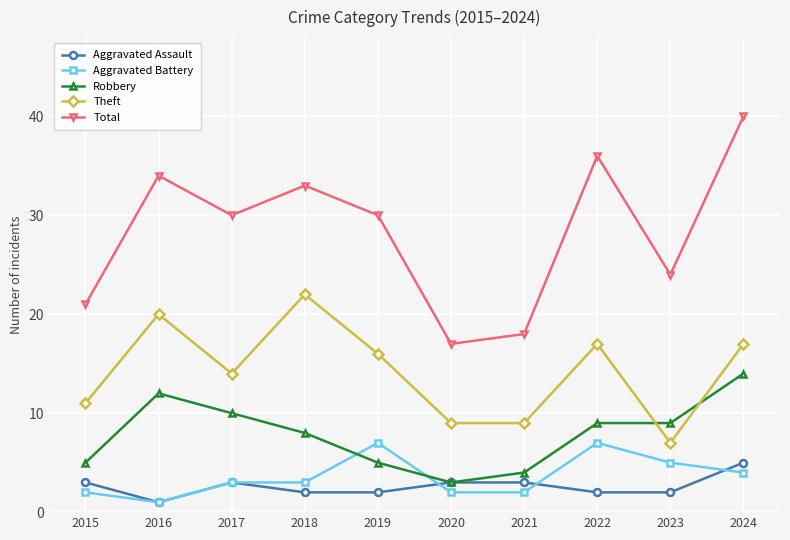

How many data points does each series have?

10